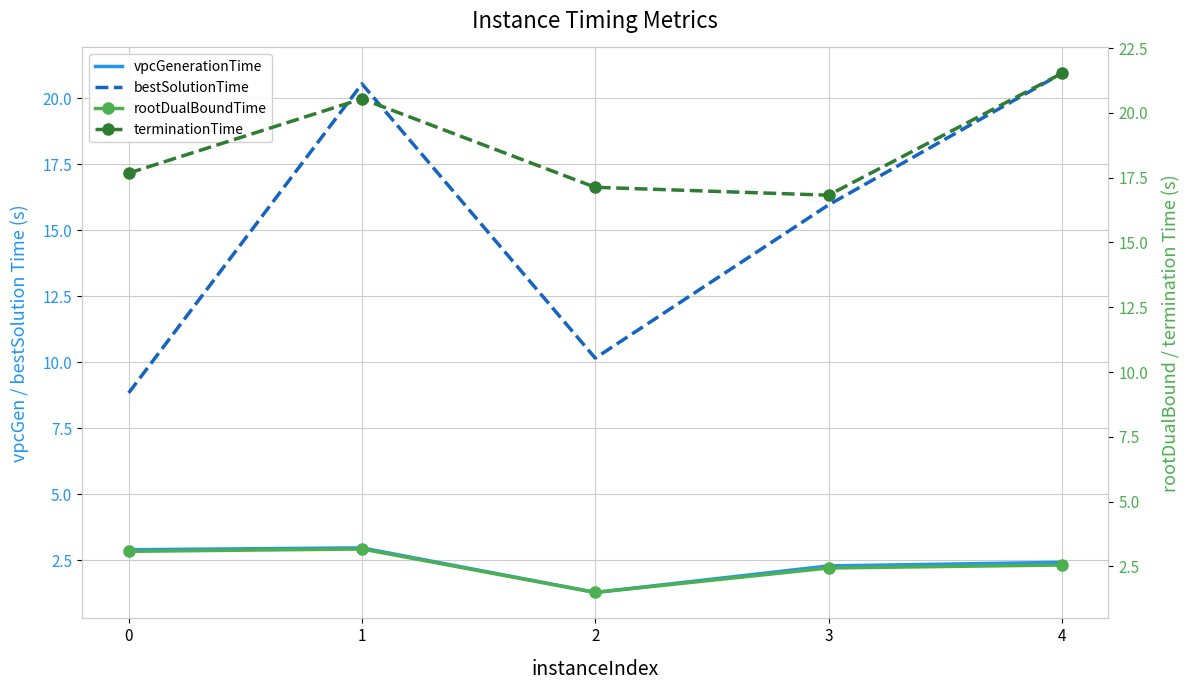

The bestSolutionTime series shows 28.2 at 4. True or false?

False